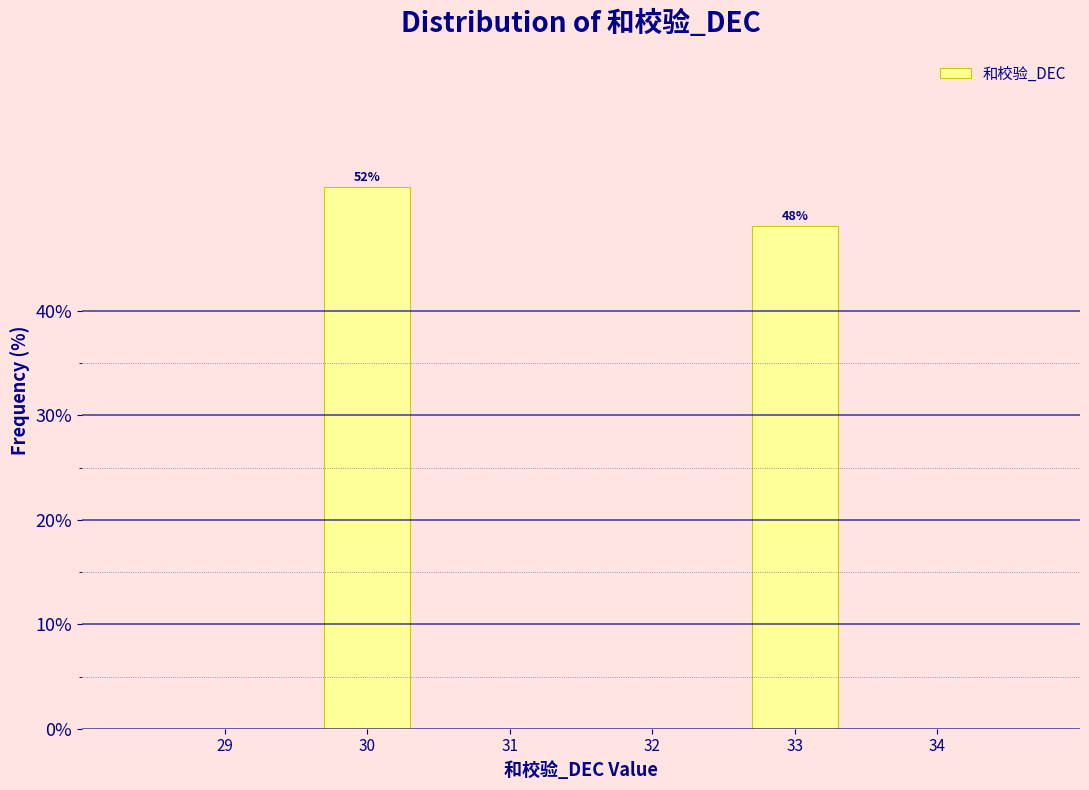

What is the sum of the values at 33 and 30?

100.0